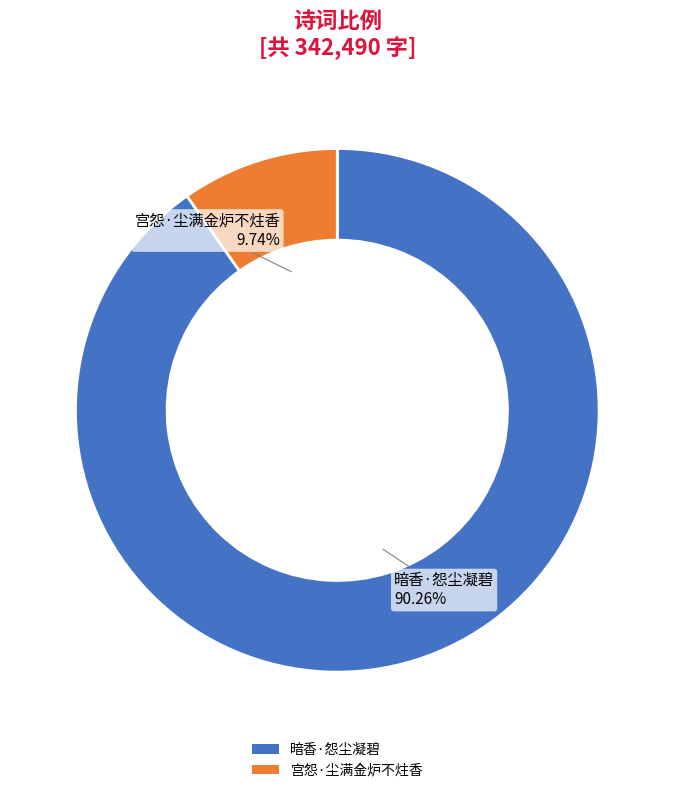

Is 宫怨·尘满金炉不炷香 the majority of the pie?

No